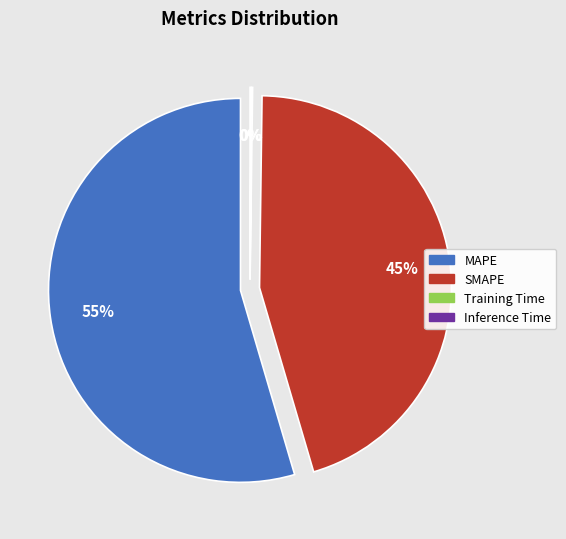

What is the largest slice in the pie chart?

MAPE